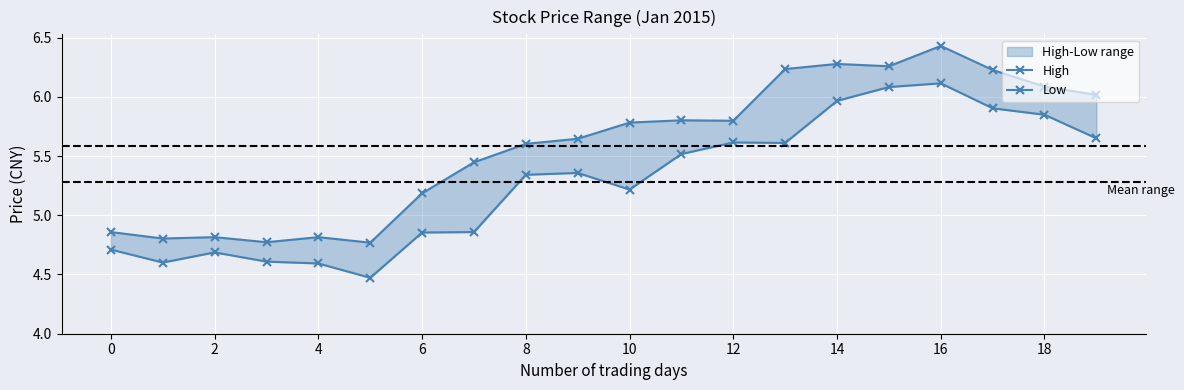

Which series has the widest spread of values?

High